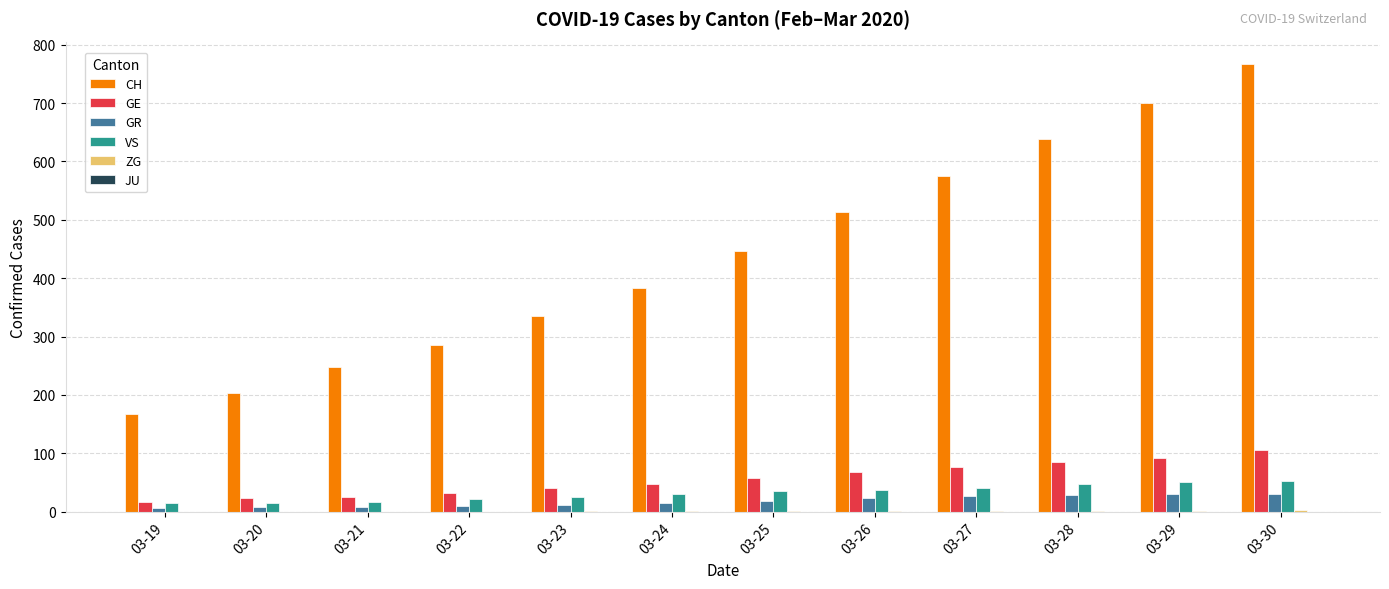

Is it true that CH equals 248 at 03-21?

True